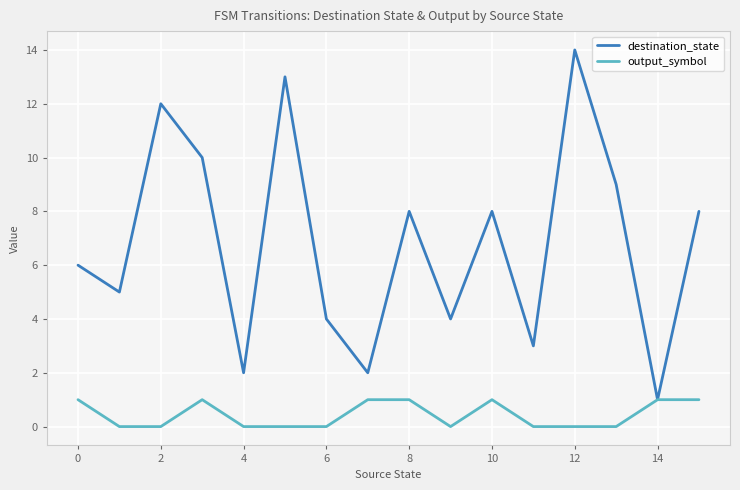

Which series has the largest total across all categories?

destination_state